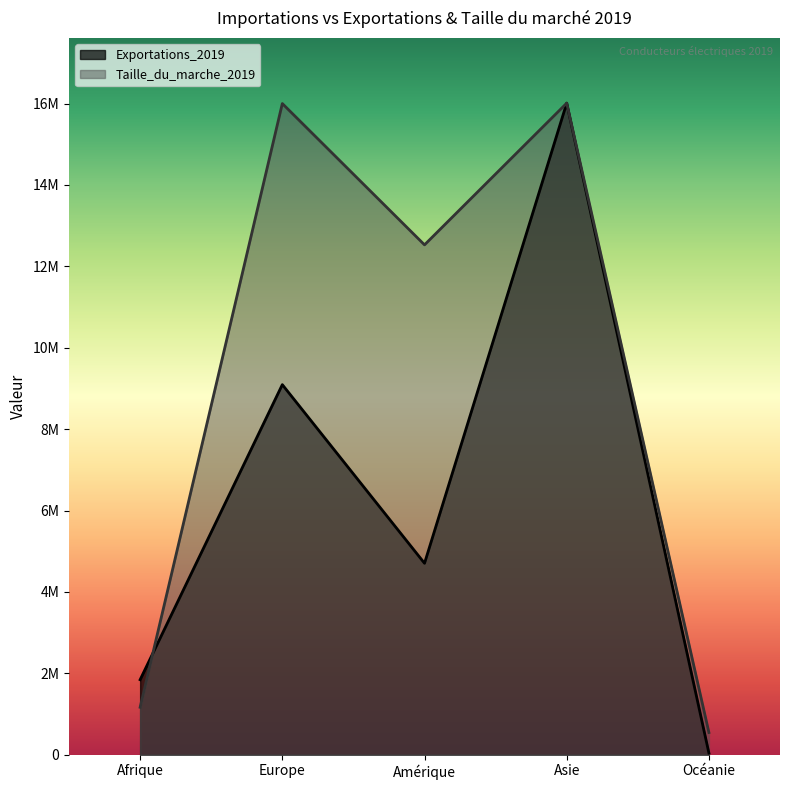

True or false: Exportations_2019 and Taille_du_marche_2019 intersect in this chart.

True